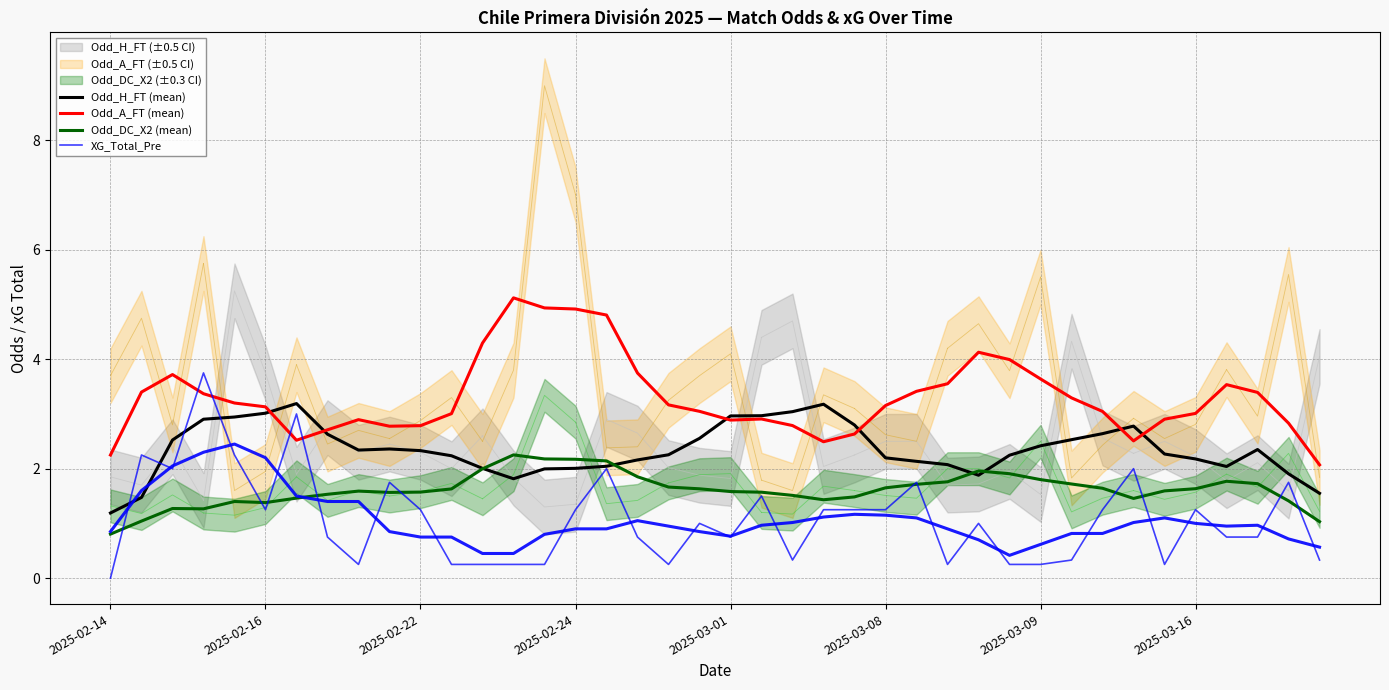

Which series ends up on top after the final intersection of XG_Total_Pre and Odd_A_FT (mean)?

Odd_A_FT (mean)